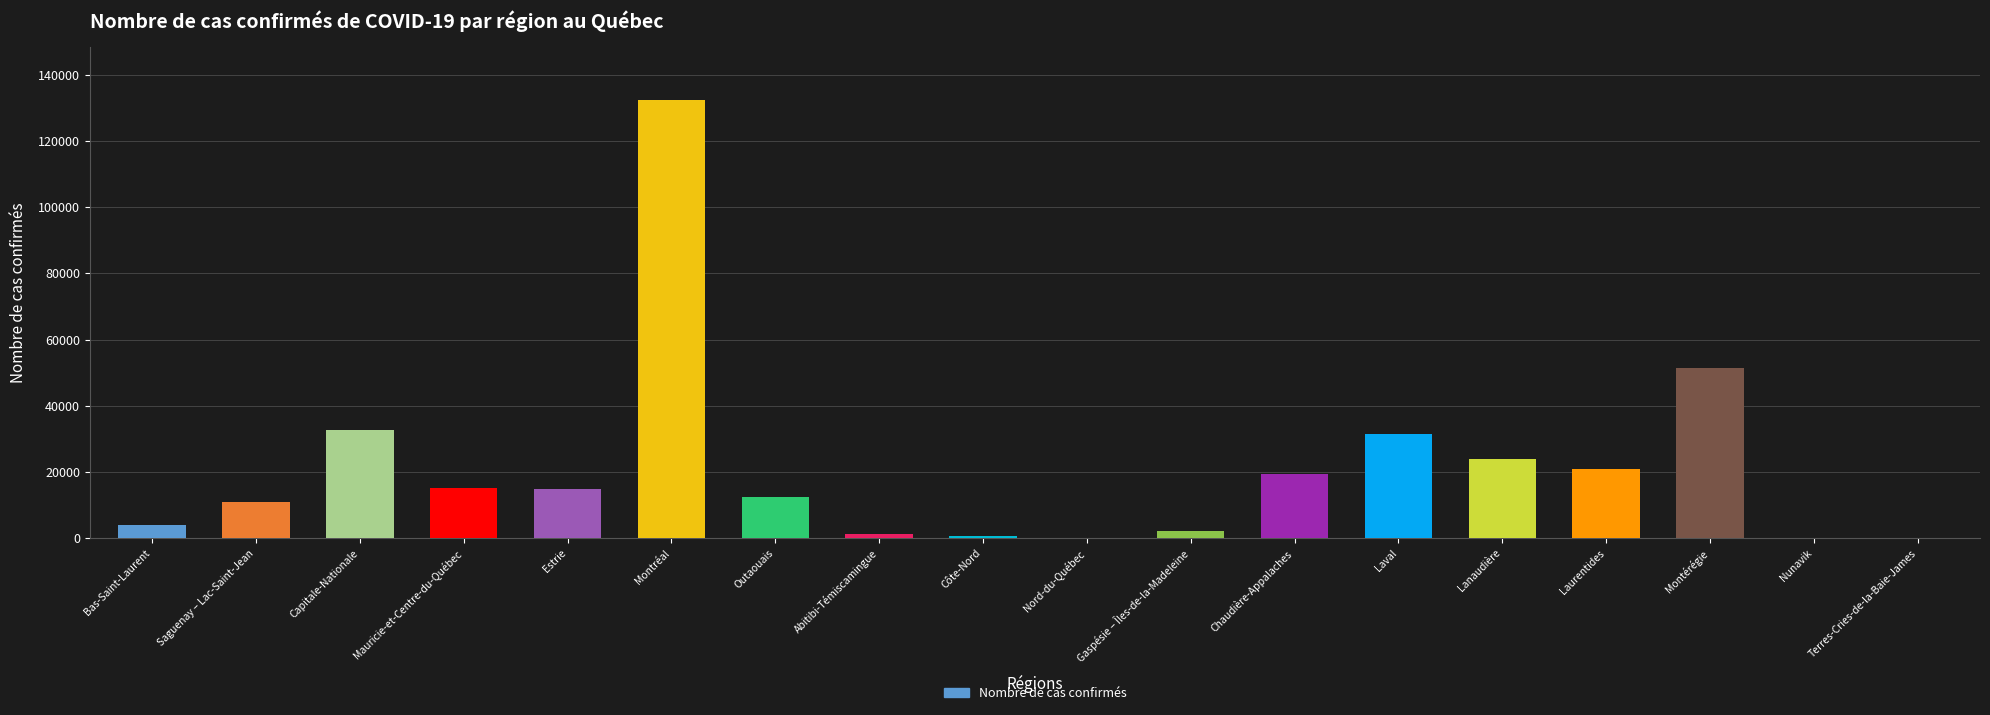

What is the sum of all values?

373755